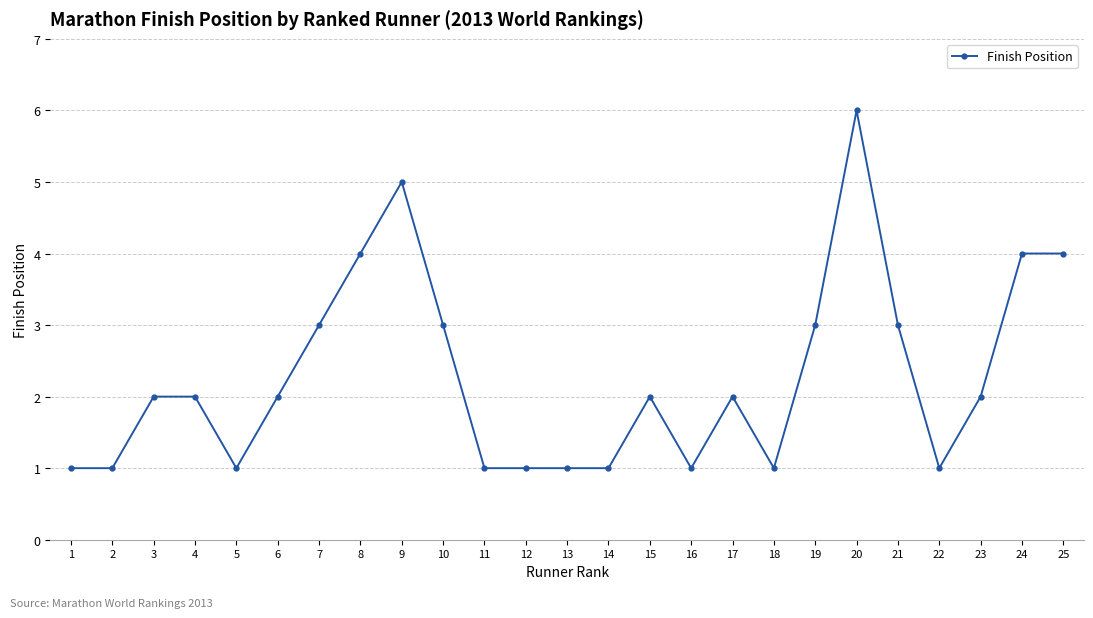

Between 10 and 18, which is larger?

10